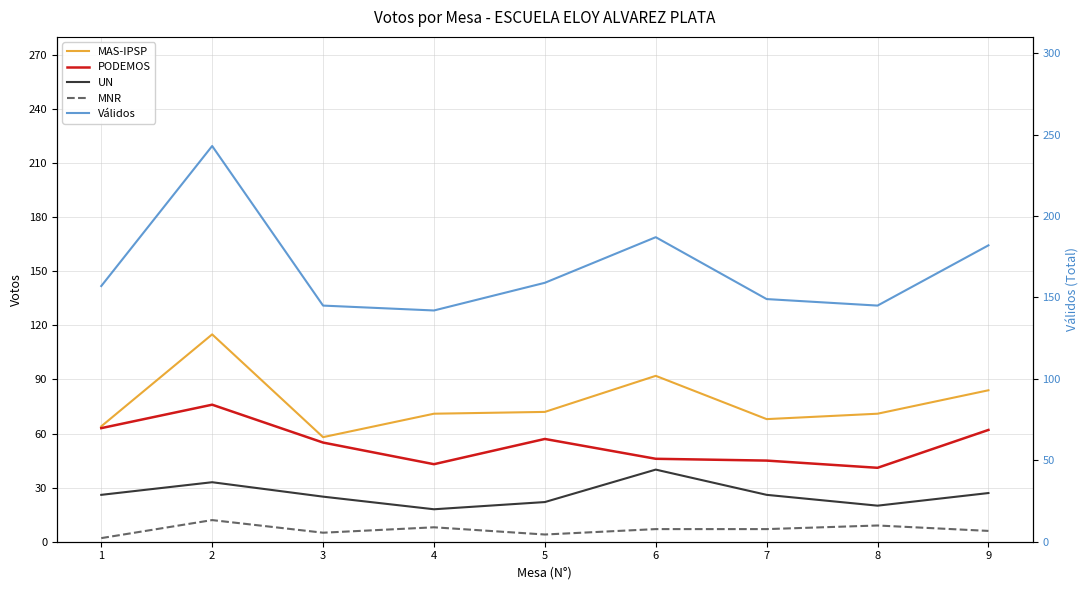

What is the value of the PODEMOS point at the 7th from the left?

45